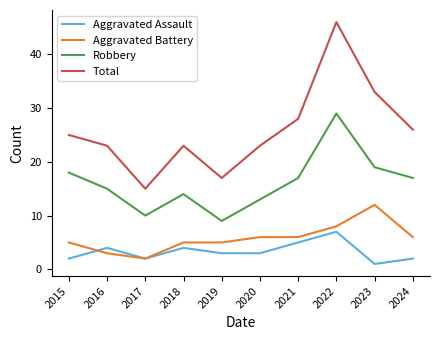

How many distinct data groups are displayed?

4